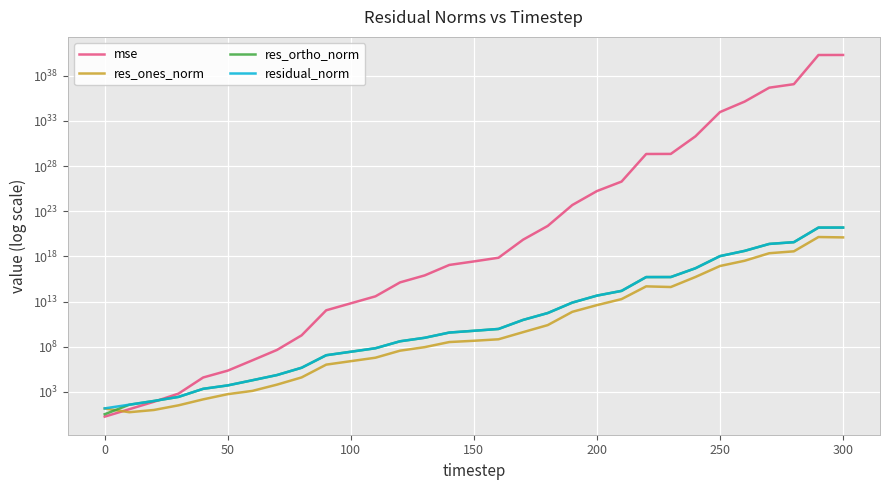

What are all the series names shown in the legend?

mse, res_ones_norm, res_ortho_norm, residual_norm